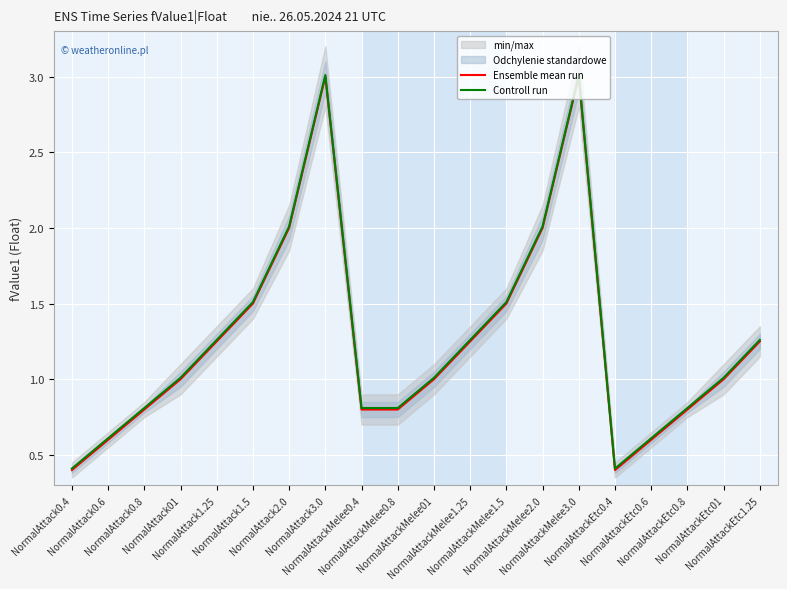

In Ensemble mean run, how many points are higher than both neighbors (excluding endpoints)?

2